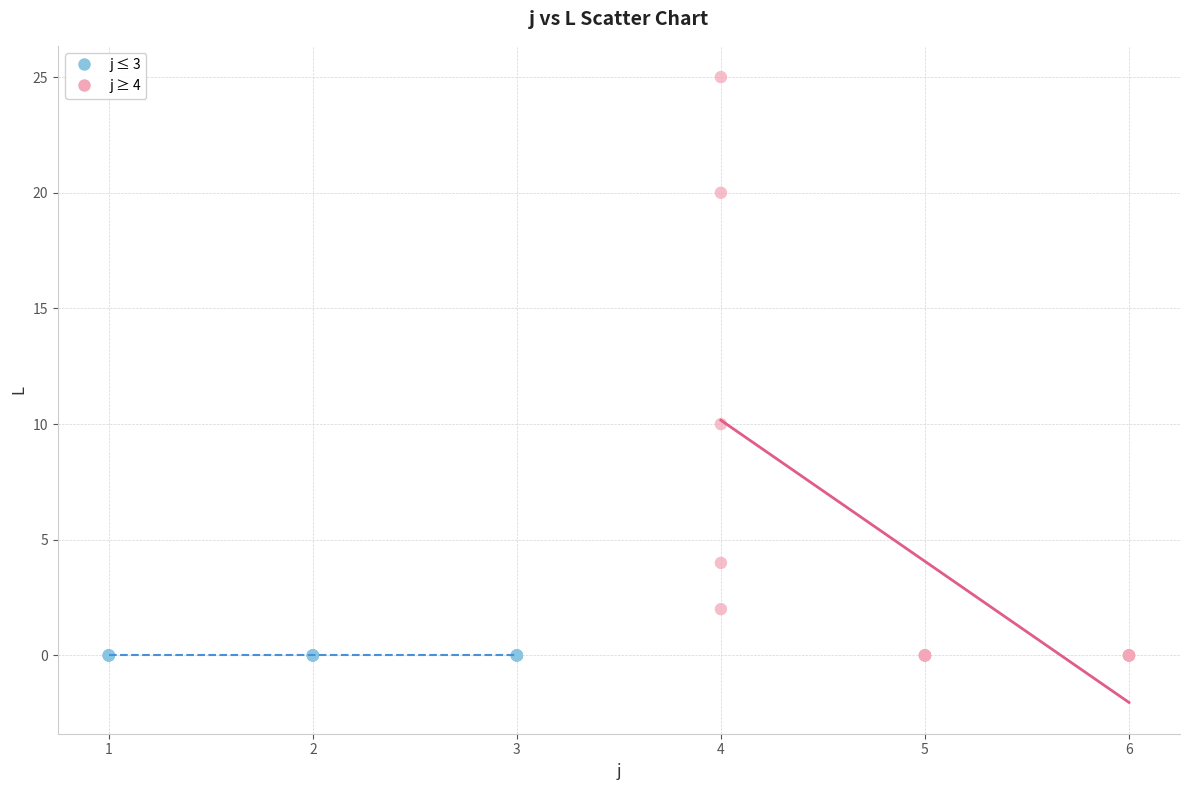

What are all the series names shown in the legend?

j ≤ 3, j ≥ 4